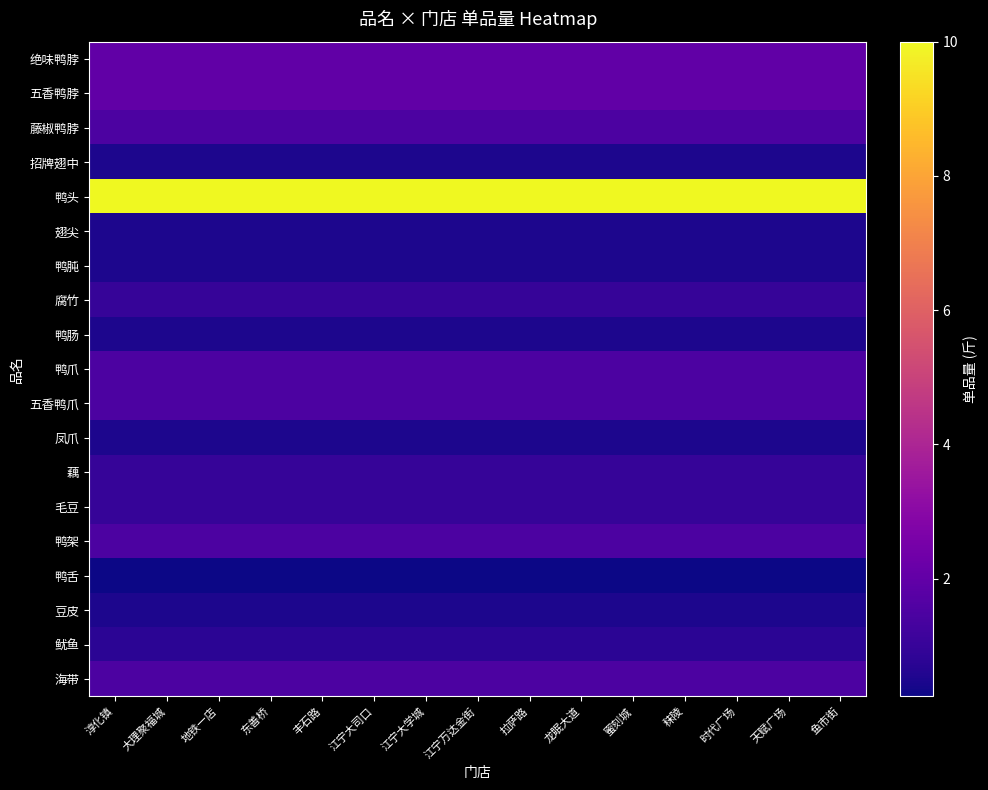

At which category is the sum across all series the highest?

淳化镇